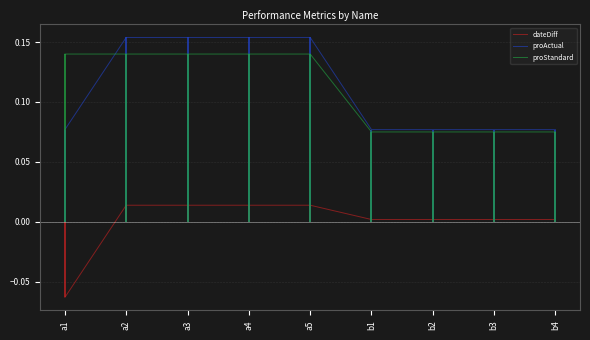

What are all the series names shown in the legend?

dateDiff, proActual, proStandard